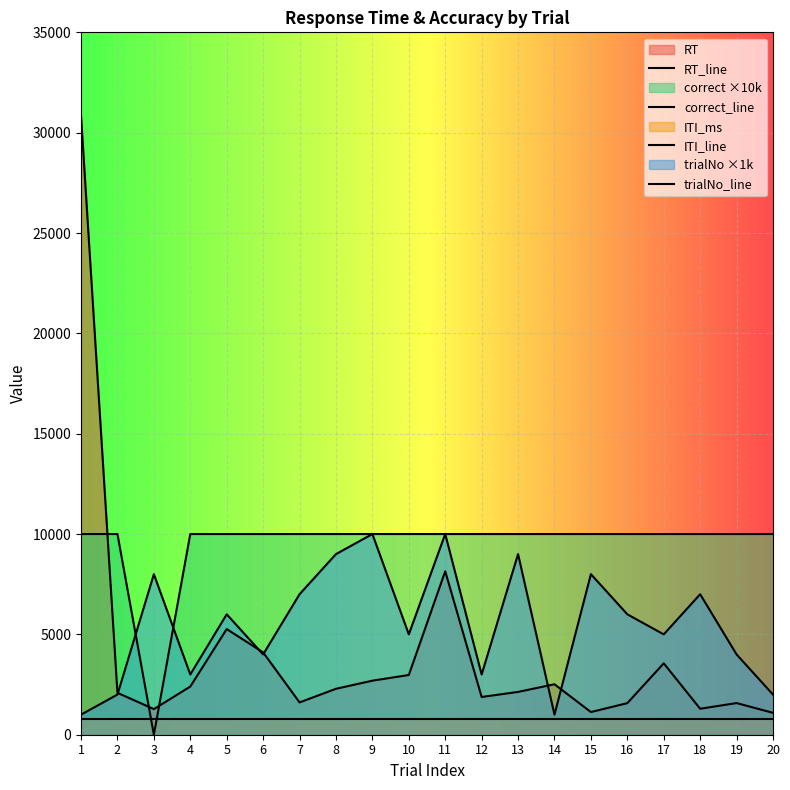

Reading left to right, what are all the values shown in this chart?

RT_line: 30838	2087	1277	2400	5265	4102	1610	2289	2693	2976	8143	1881	2133	2514	1130	1573	3557	1294	1577	1090
correct_line: 10000	10000	0	10000	10000	10000	10000	10000	10000	10000	10000	10000	10000	10000	10000	10000	10000	10000	10000	10000
ITI_line: 800	800	800	800	800	800	800	800	800	800	800	800	800	800	800	800	800	800	800	800
trialNo_line: 1000	2000	8000	3000	6000	4000	7000	9000	10000	5000	10000	3000	9000	1000	8000	6000	5000	7000	4000	2000